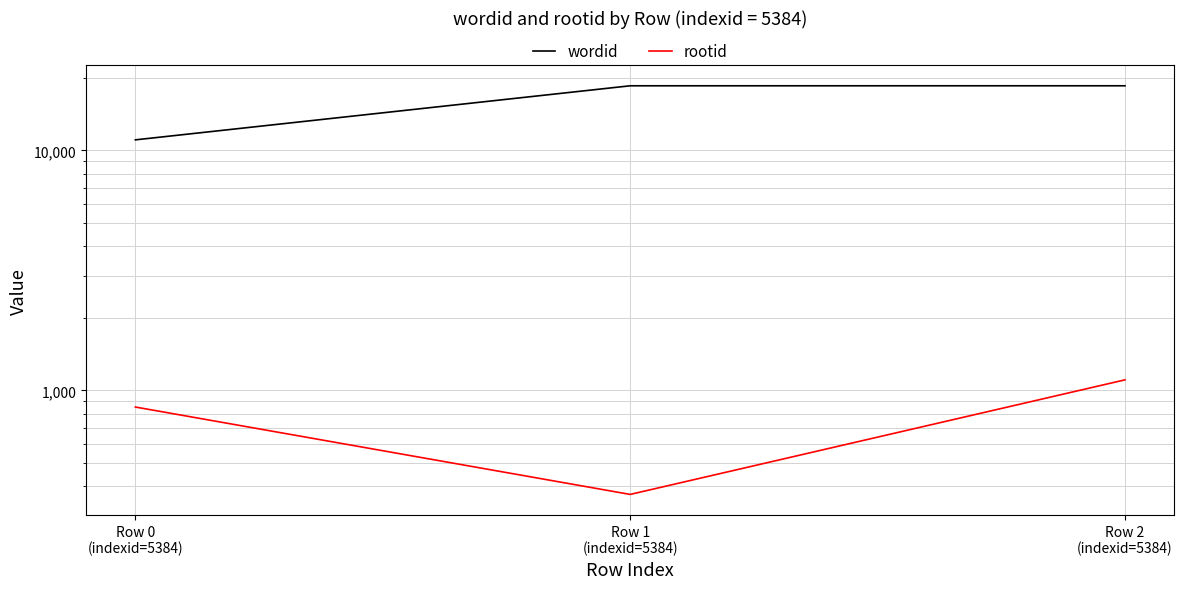

List the series in order of their overall mean, highest first.

wordid, rootid